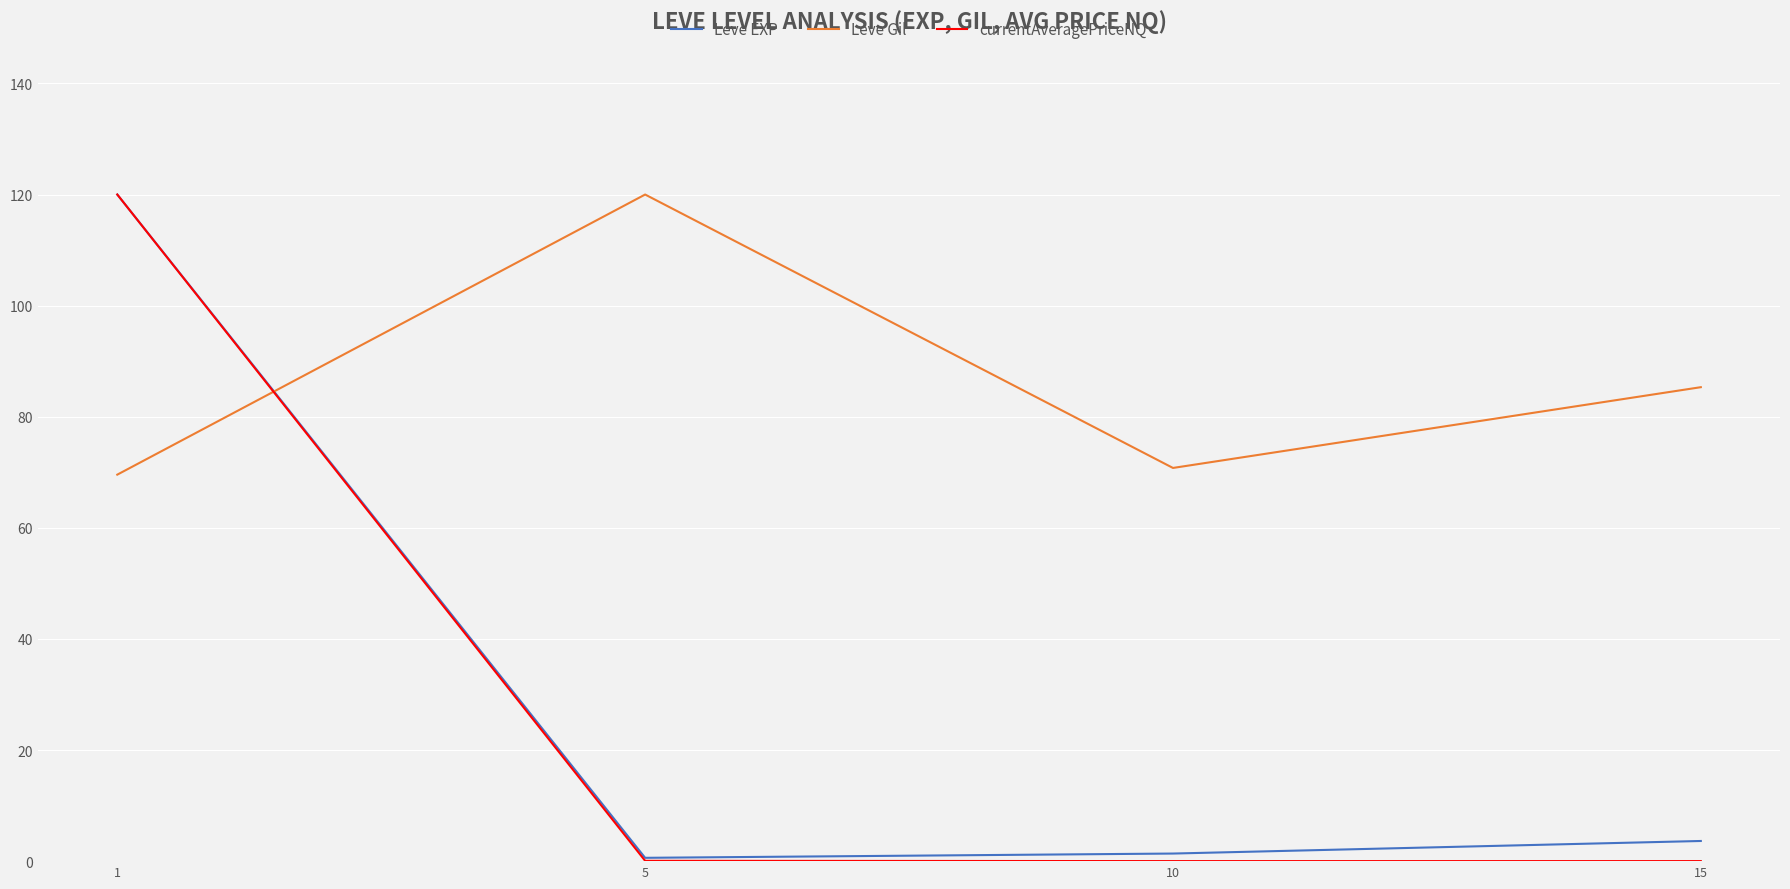

In currentAveragePriceNQ, how many points are lower than both neighbors (excluding endpoints)?

1